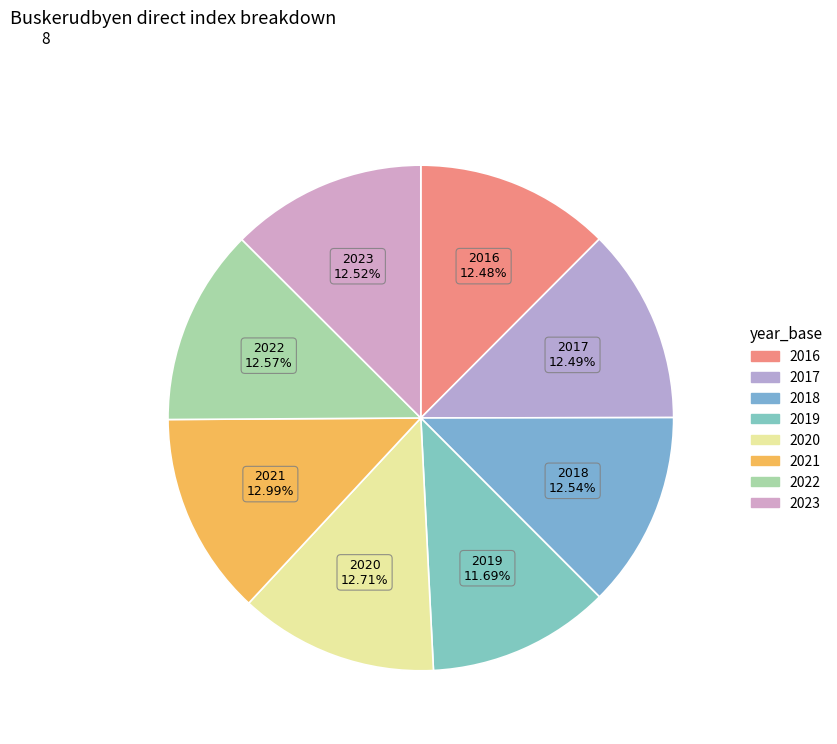

To the nearest percent, what percentage of the pie is 2020?

13%